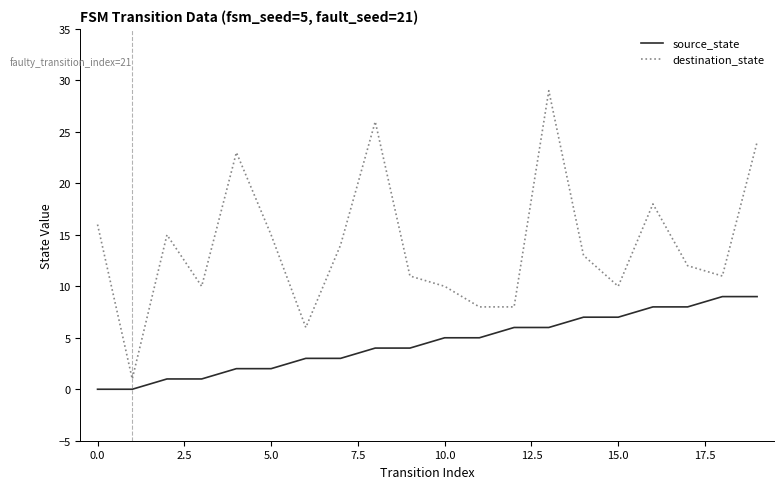

List the series in order of their peak value, lowest first.

source_state, destination_state